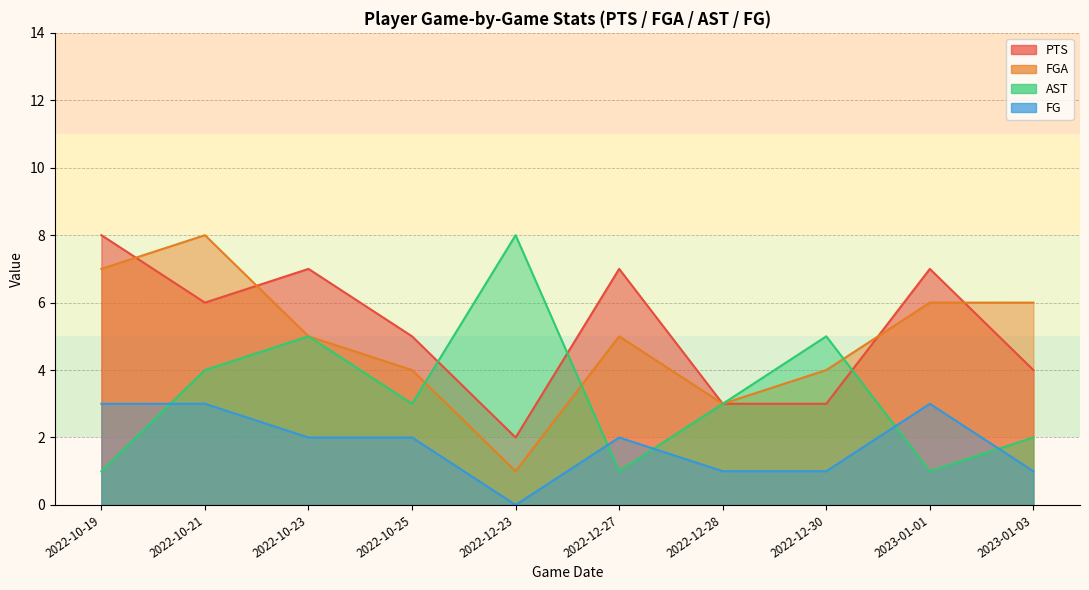

What is the label of the 11th point from the right?

2022-10-23